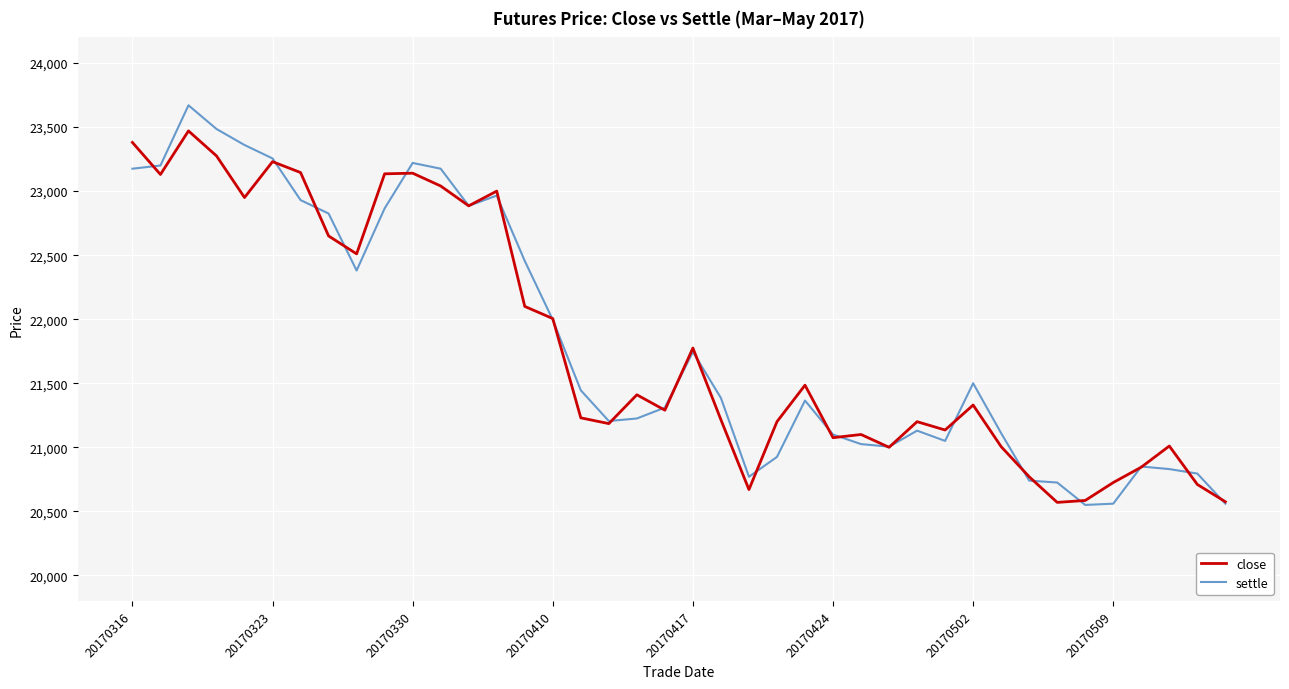

Rank the series by their maximum value, from lowest to highest.

close, settle